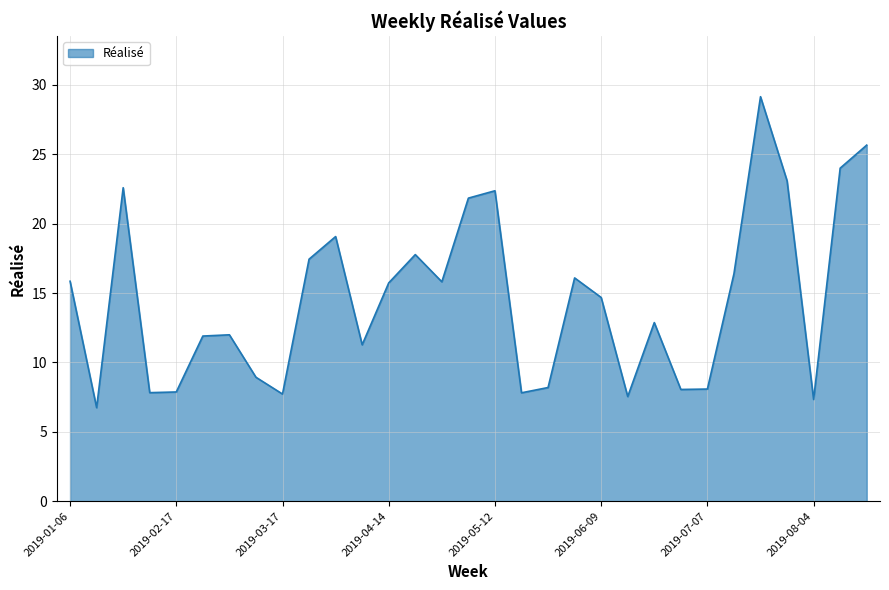

Does the chart have visible grid lines?

Yes